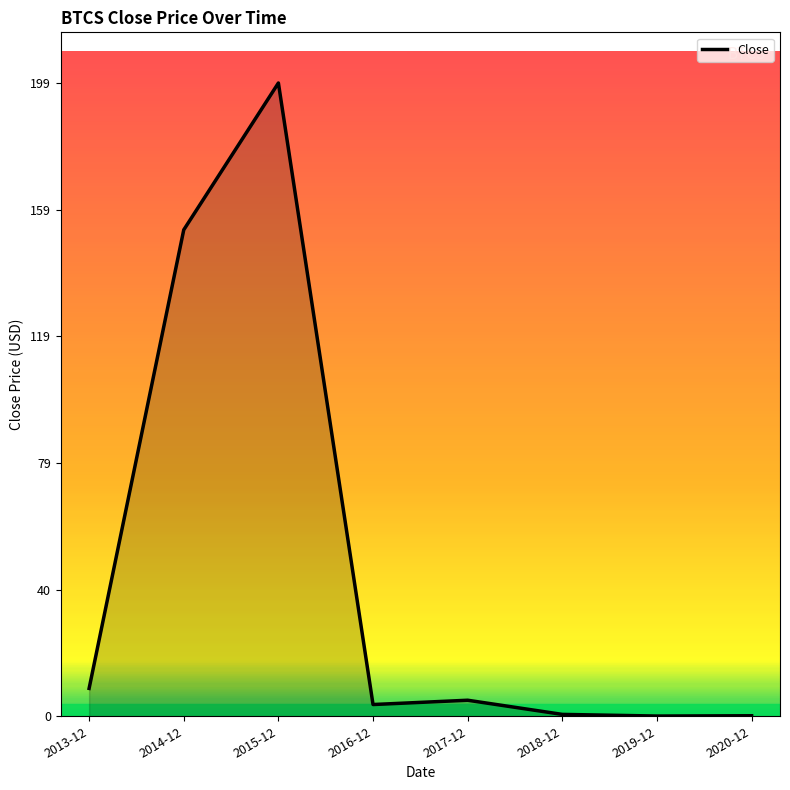

What is the difference between the second highest and second lowest values?

152.4